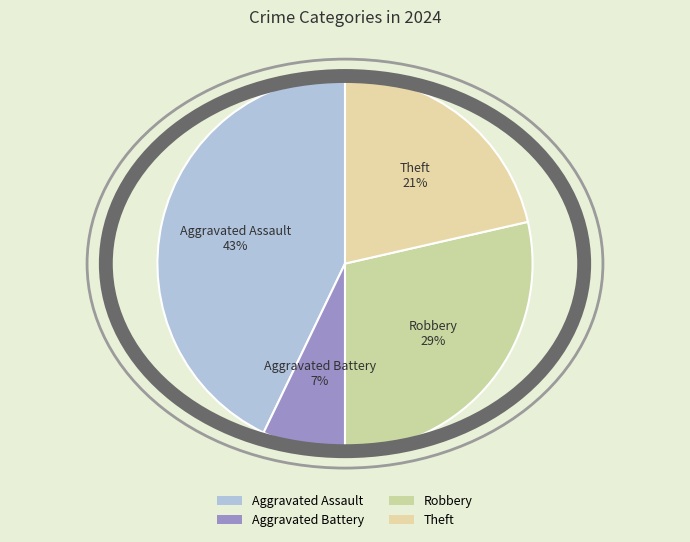

Count the number of slices in the pie.

4